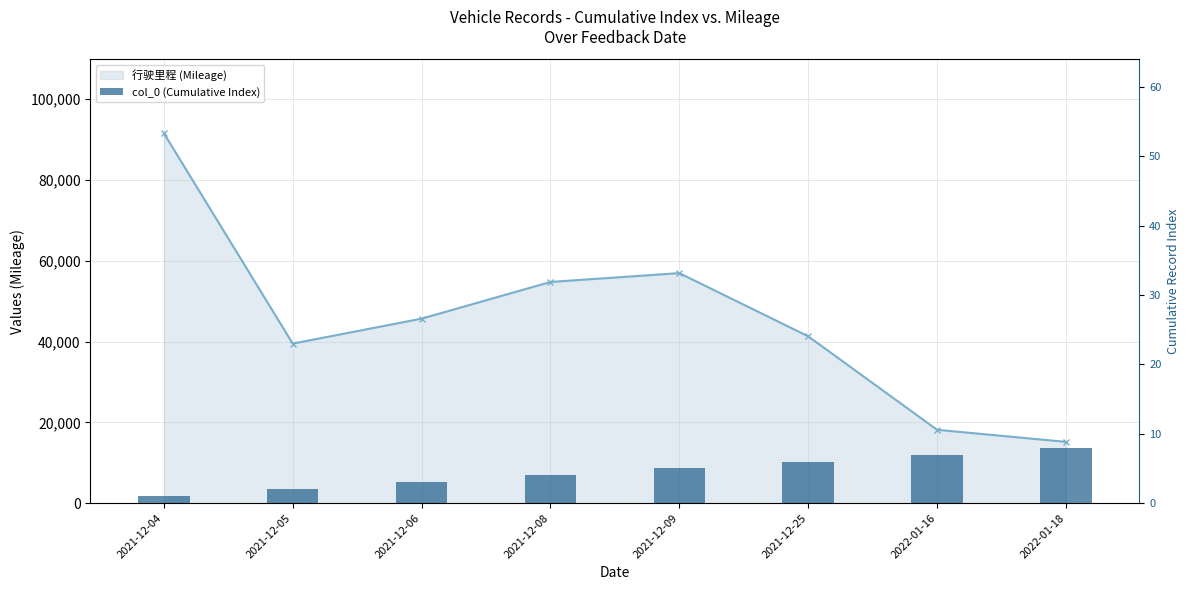

Rank the series by their average value, from highest to lowest.

行驶里程 (Mileage), col_0 (Cumulative Index)